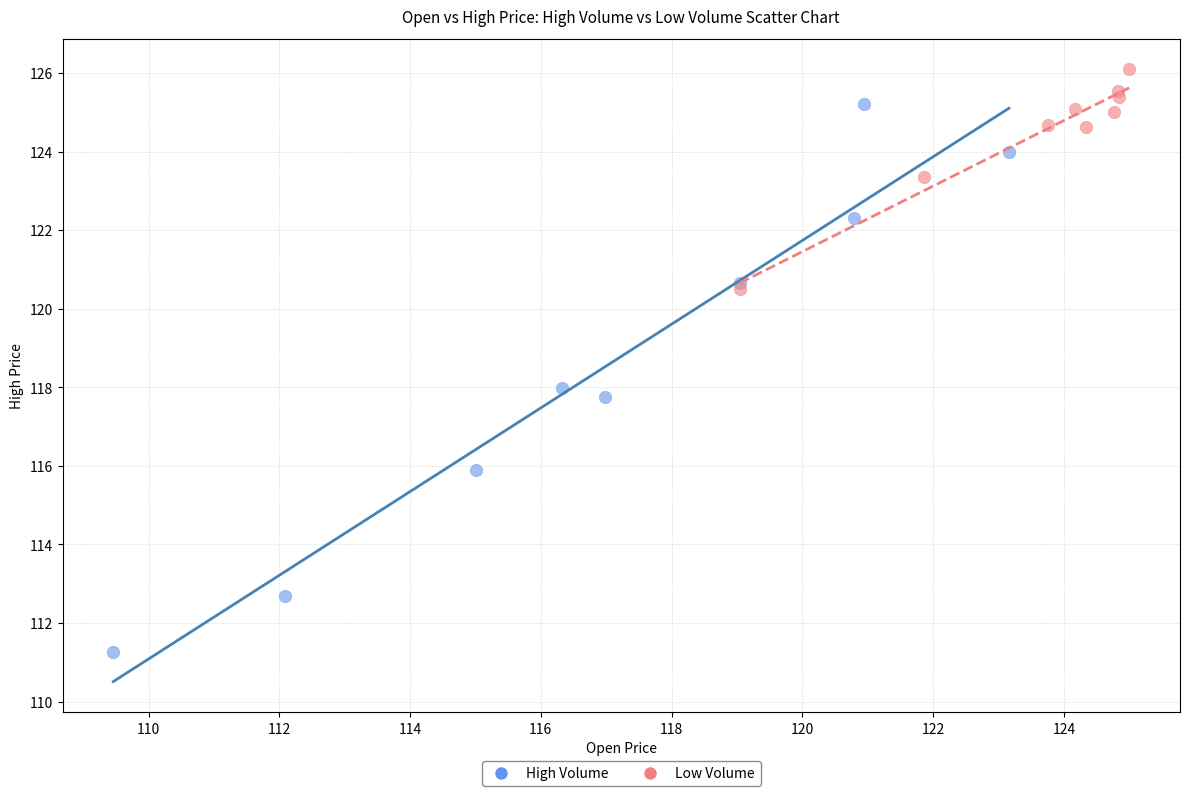

What are all the series names shown in the legend?

High Volume, Low Volume